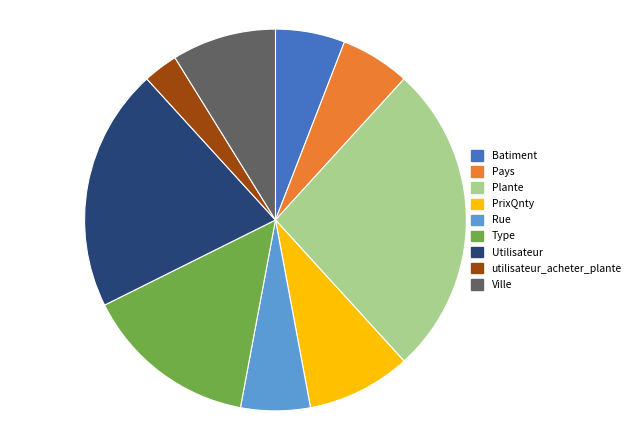

Count the number of slices in the pie.

9